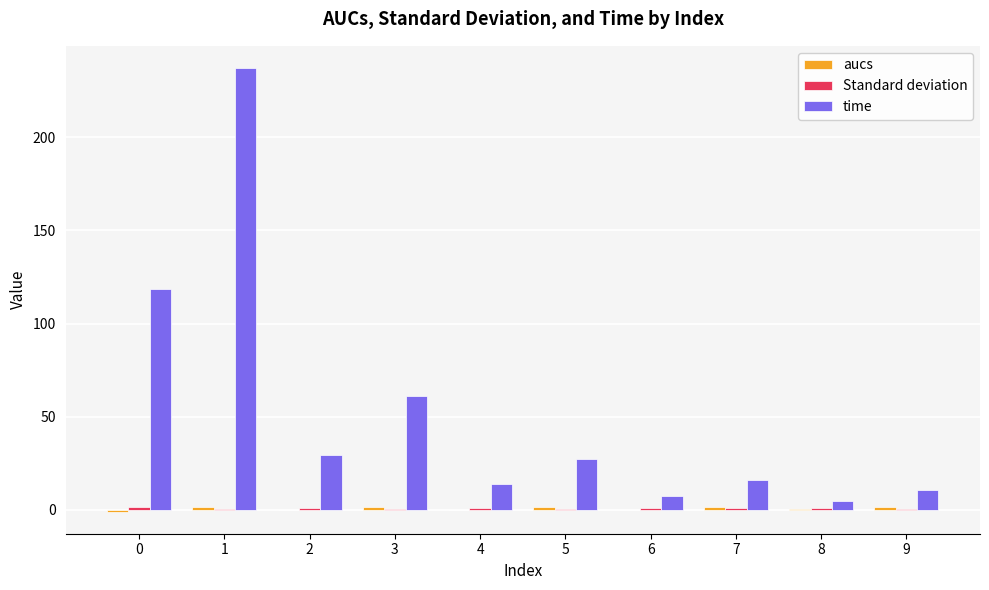

What is the greatest value displayed?

237.1